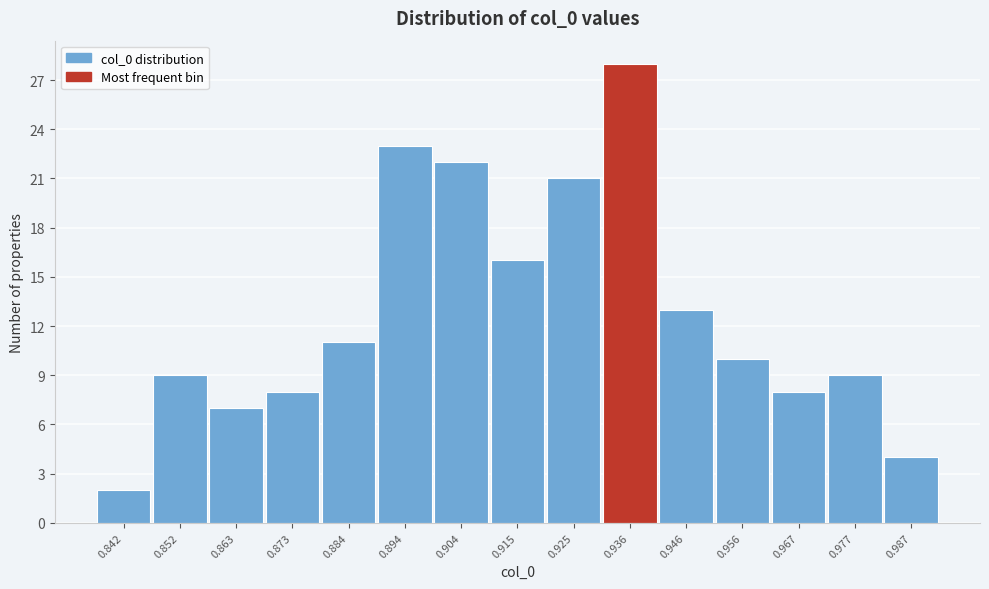

Reading left to right, extract all data points from this chart.

2	9	7	8	11	23	22	16	21	28	13	10	8	9	4